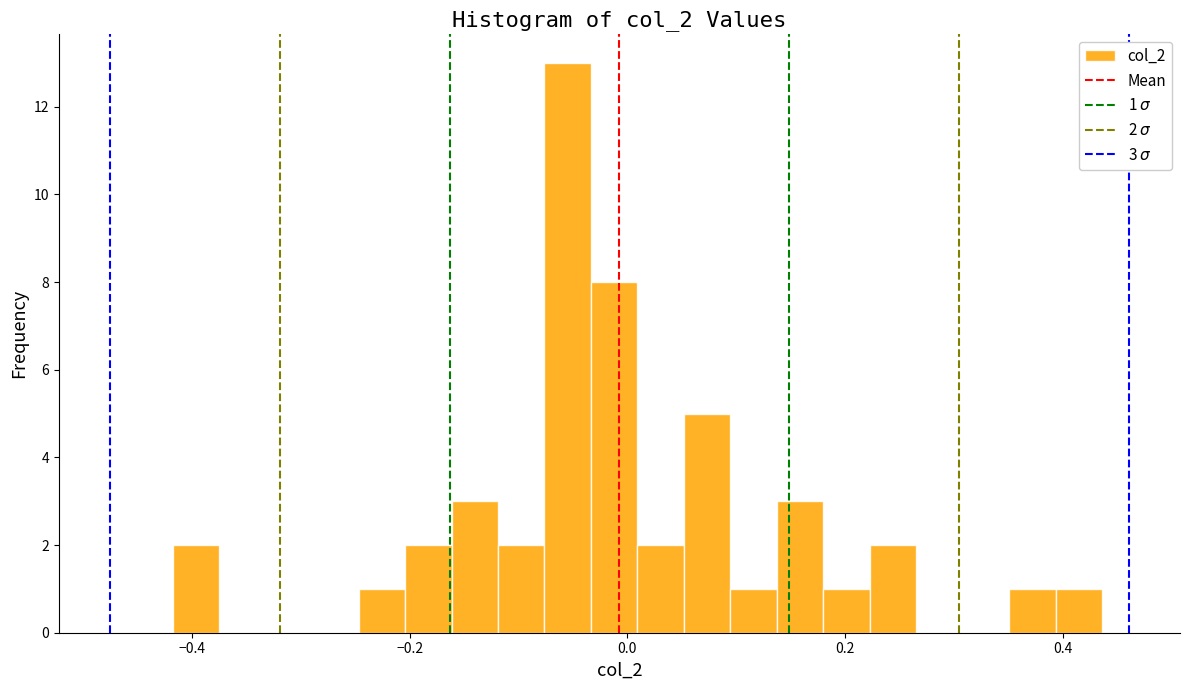

Read against the x-axis, roughly where is the centre of the tallest bar?

-0.06